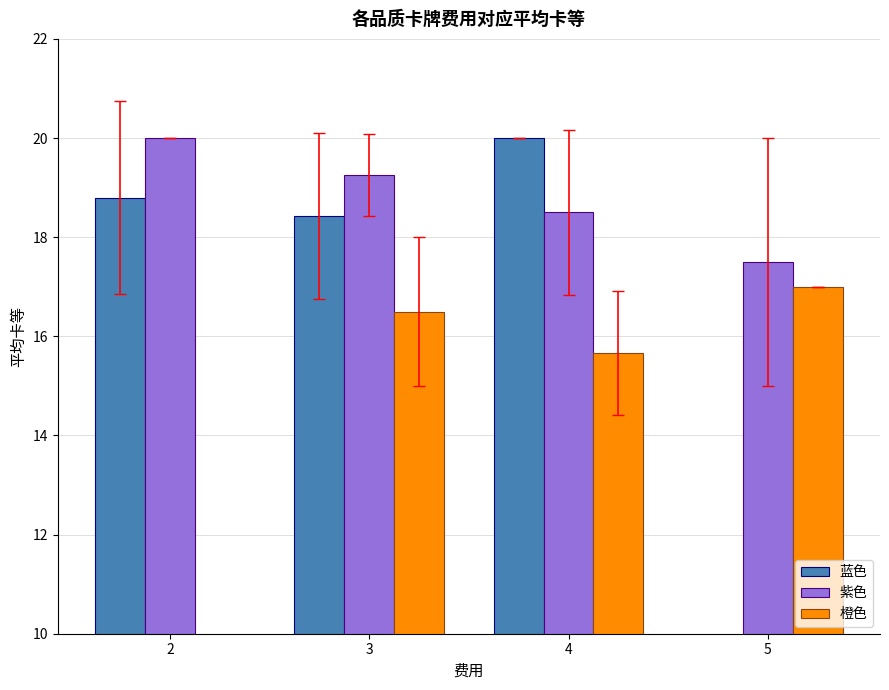

How many bars are there in total?

12